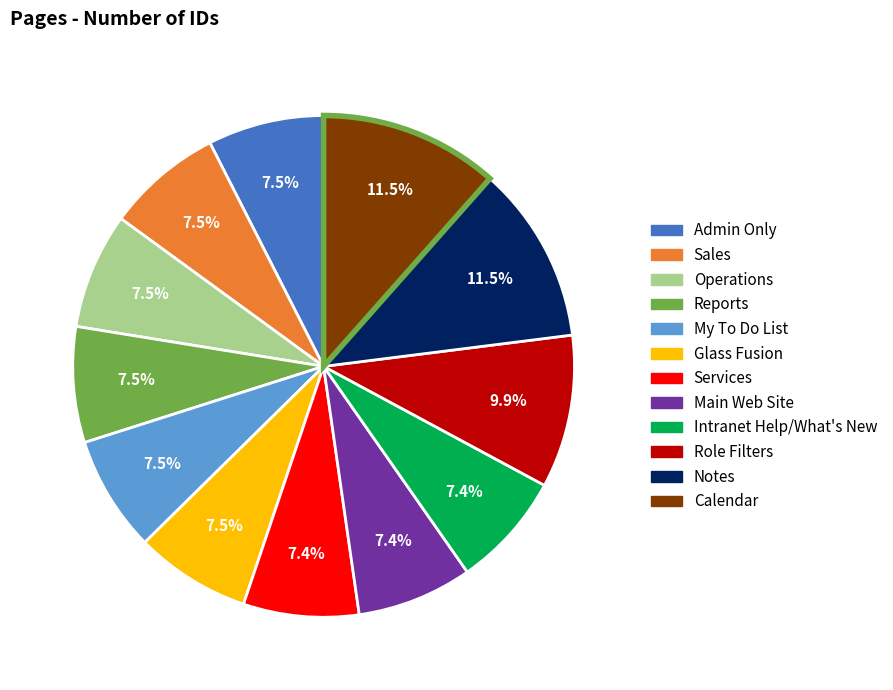

Combined, do Notes and Admin Only account for over 50%?

No